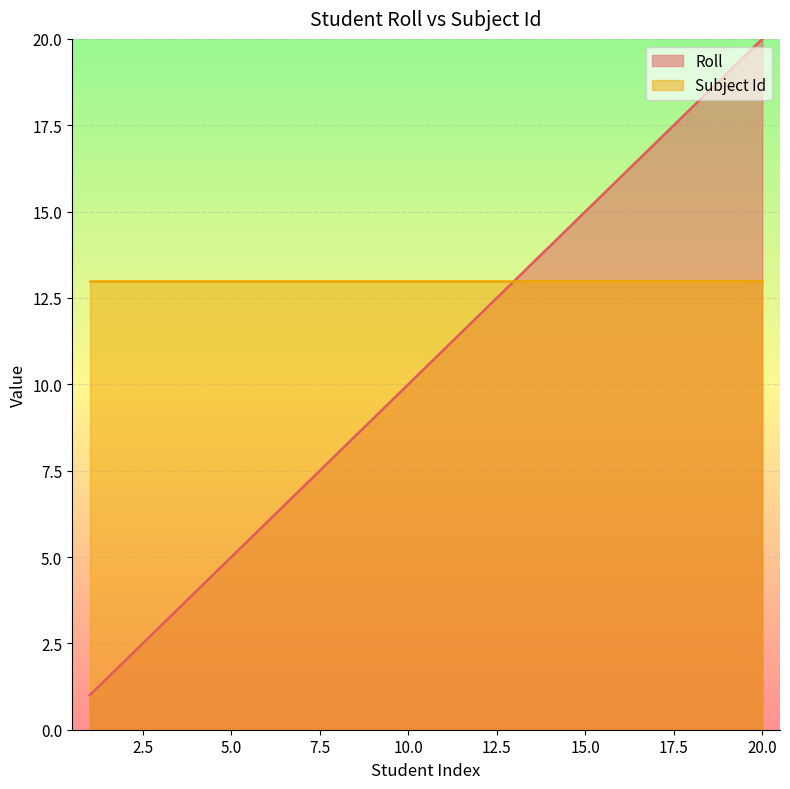

Read the value at 6.

6